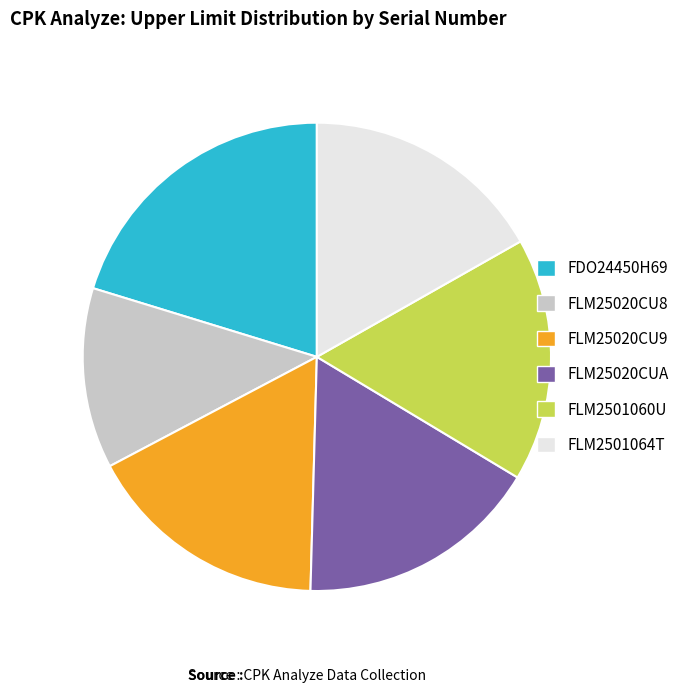

Combined, do FLM25020CU9 and FLM25020CUA account for over 50%?

No